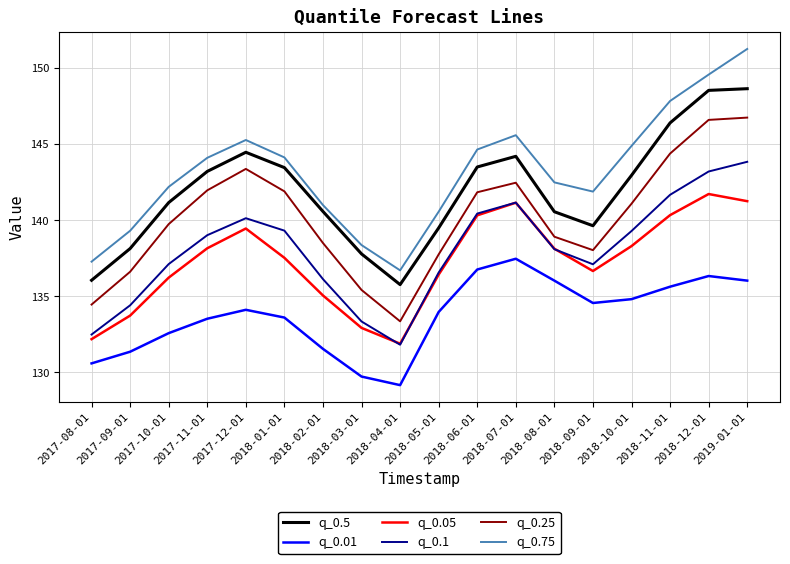

The value of q_0.25 at 2018-08-01 is 226.6. True or false?

False